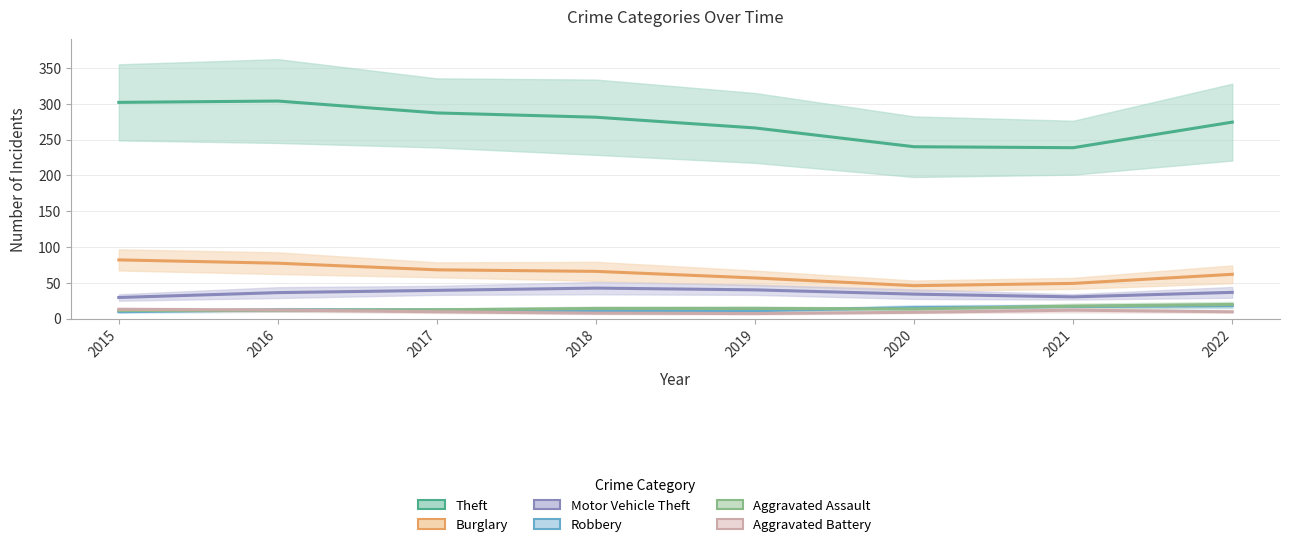

What is the spread (max minus min) of values at 2019?

259.1